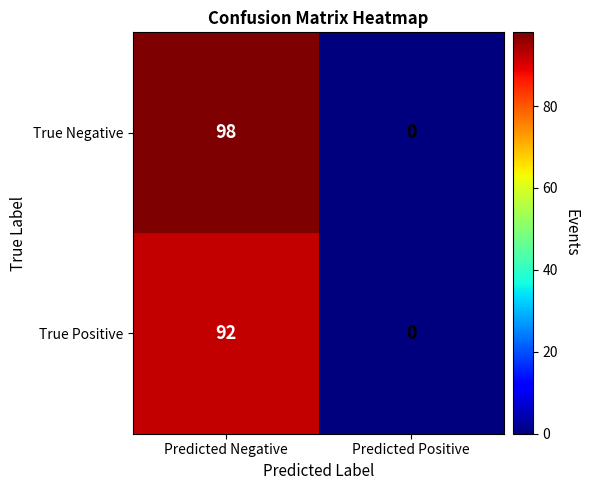

What is the approximate value of True Positive at Predicted Negative, to the nearest 10?

90